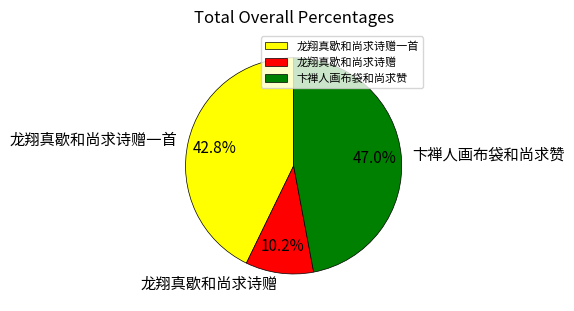

What portion of the pie excludes 龙翔真歇和尚求诗赠?

89.8%